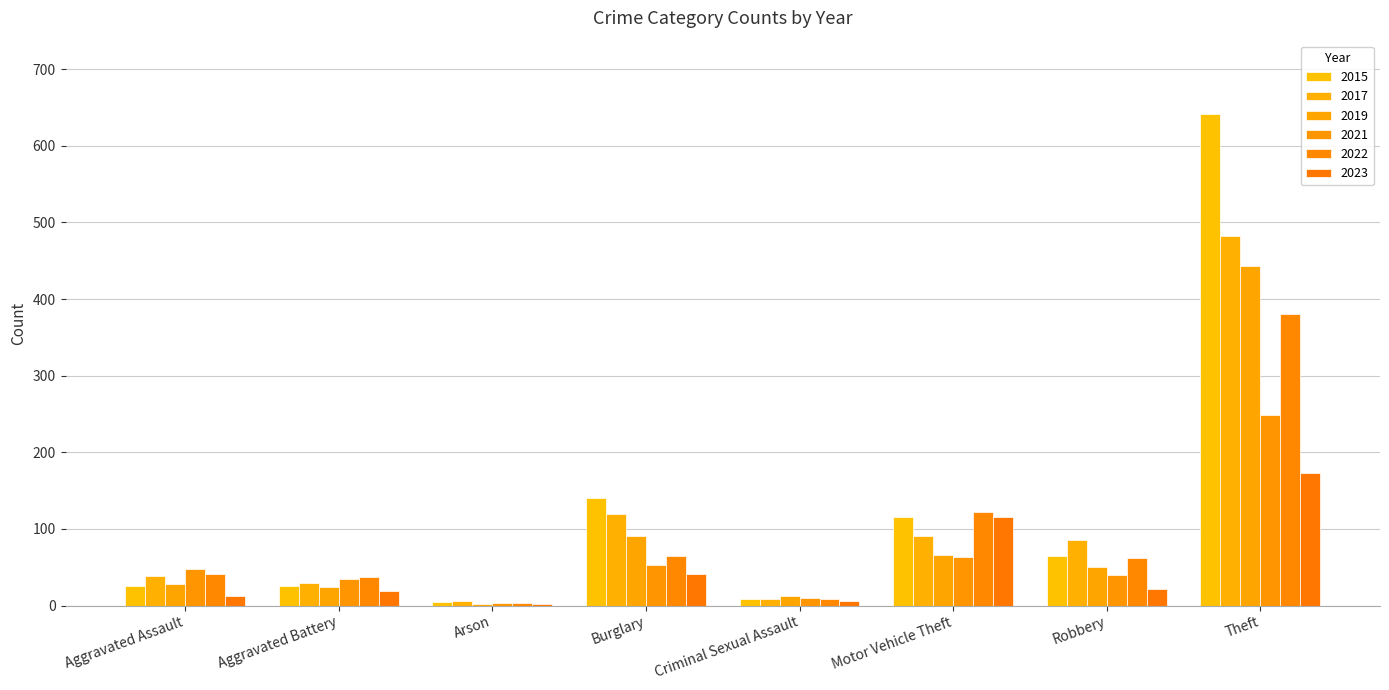

What is the difference between the second highest and minimum values in the 2022 series?

119